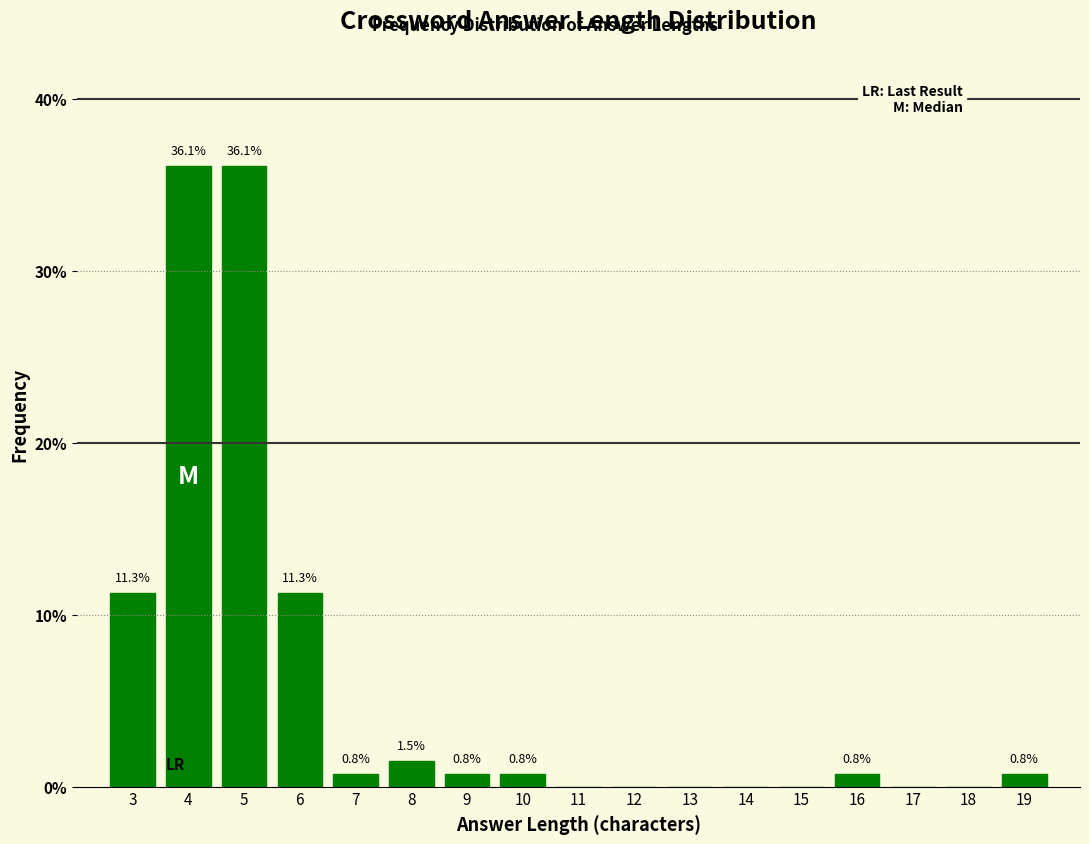

Reading left to right, extract all data points from this chart.

3=11.3	4=36.1	5=36.1	6=11.3	7=0.8	8=1.5	9=0.8	10=0.8	11=0.0	12=0.0	13=0.0	14=0.0	15=0.0	16=0.8	17=0.0	18=0.0	19=0.8